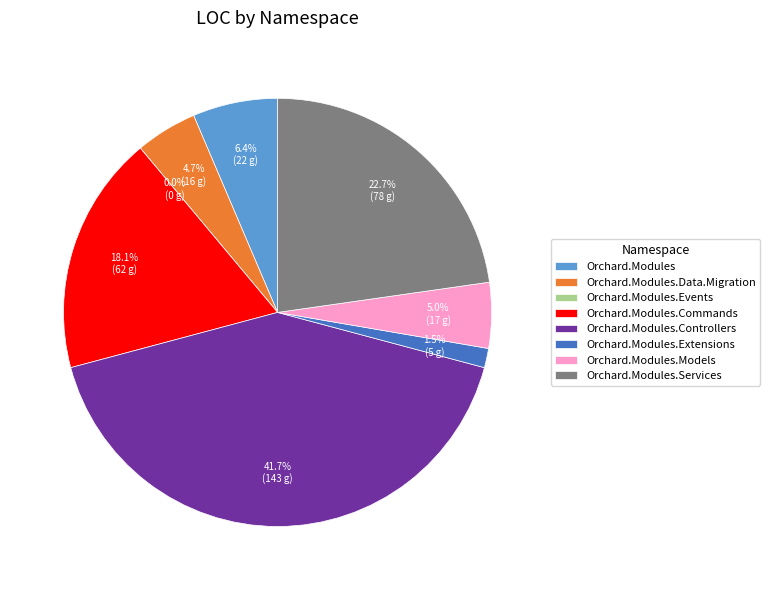

How many segments does this pie chart have?

8